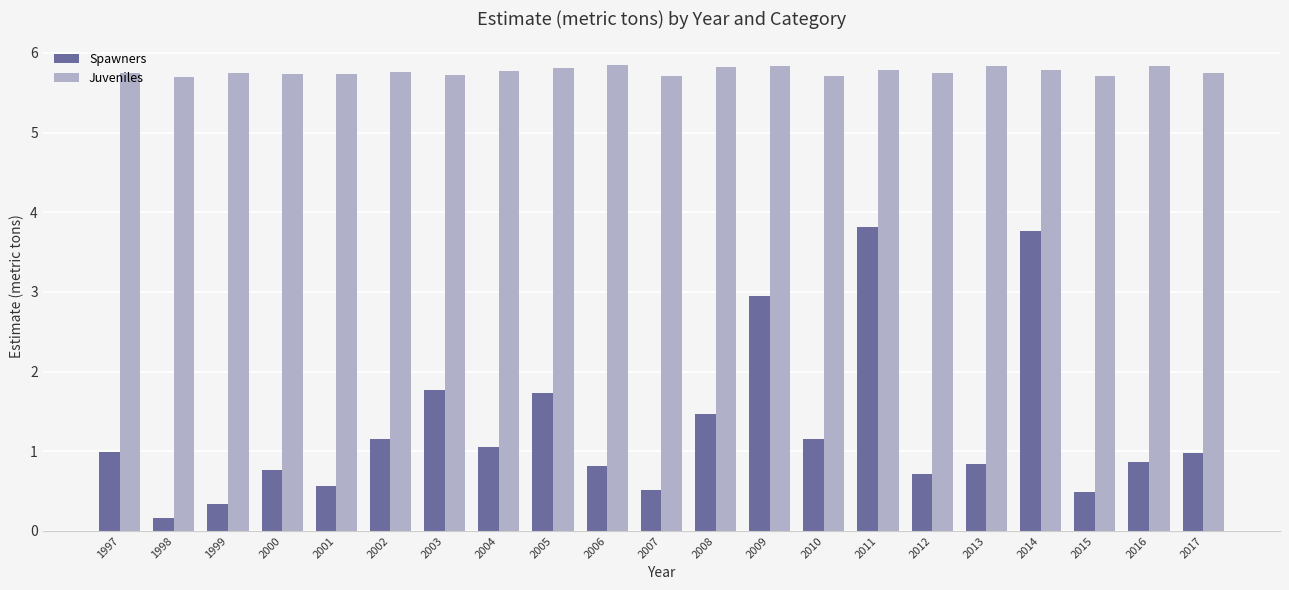

The value of Juveniles at 2003 is 5.7. True or false?

True